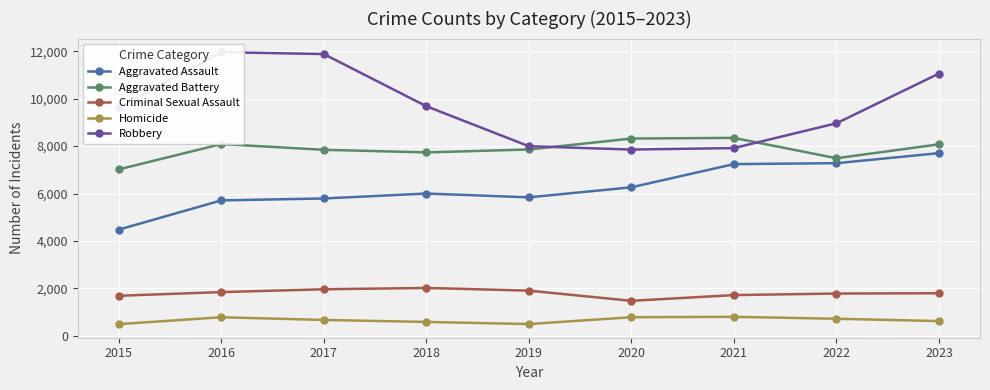

What is the value of the Homicide point at the 7th from the left?

804